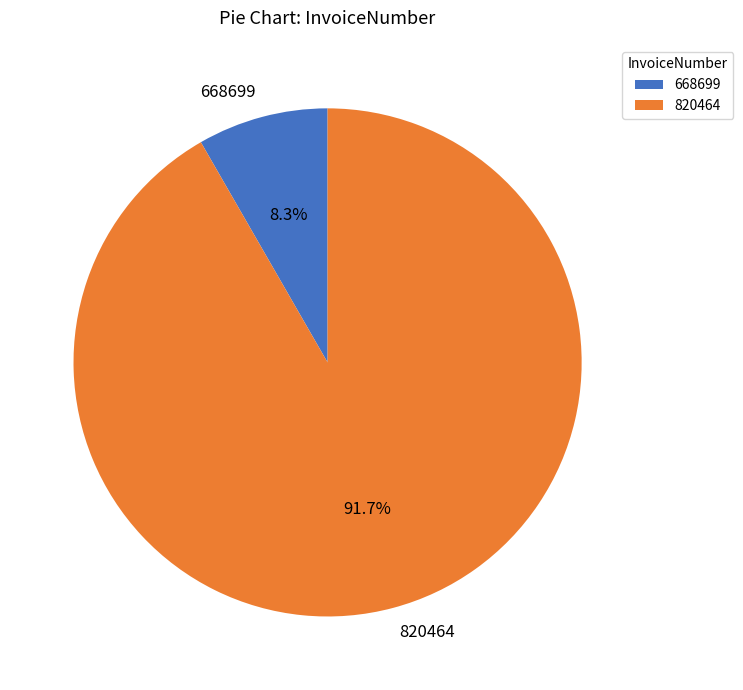

Do 820464 and 668699 together represent more than half of the pie?

Yes